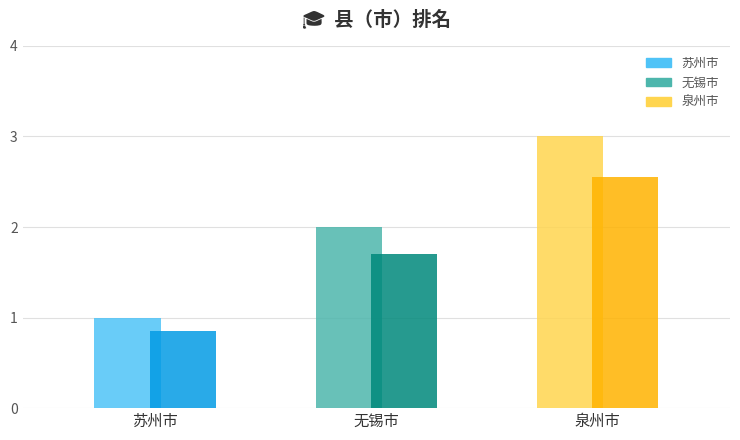

Where is the data nearest to the value 2?

无锡市